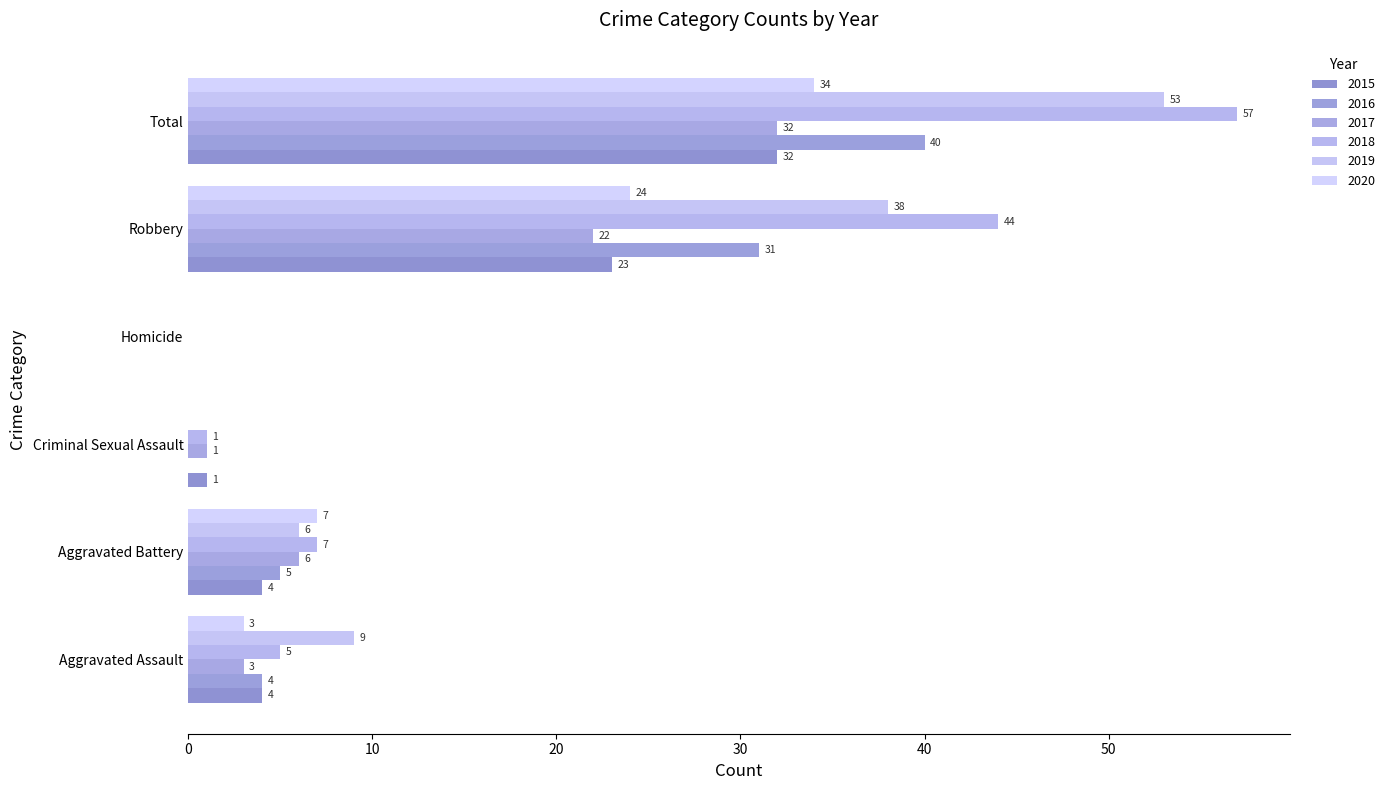

What is the sum of the 2018 values at Aggravated Battery and Aggravated Assault?

12